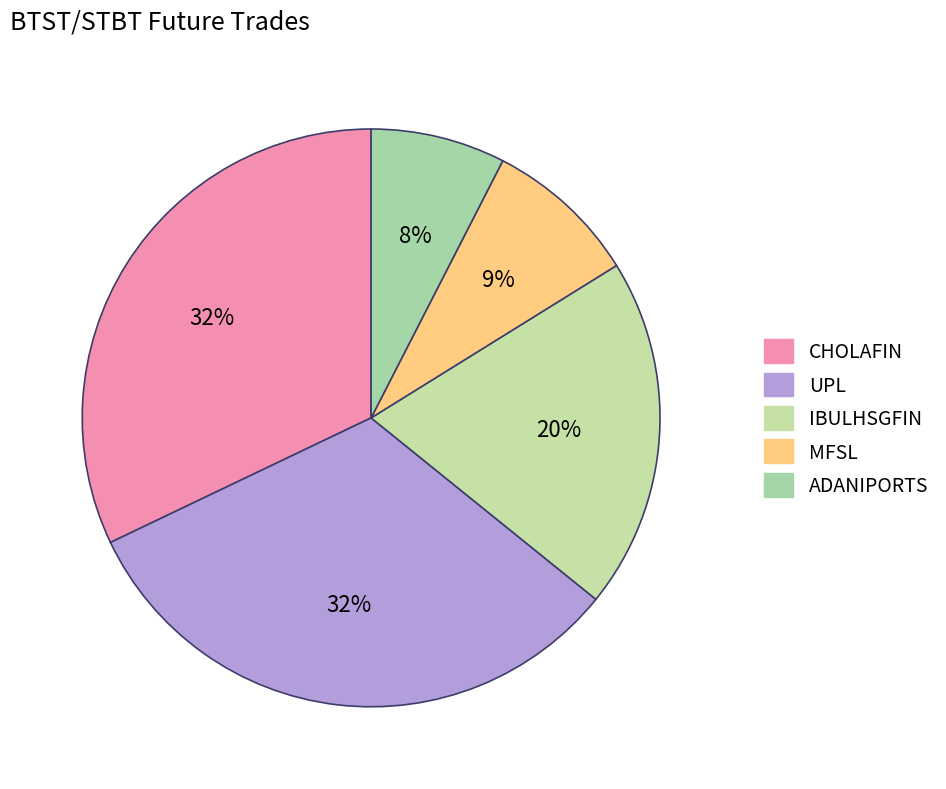

Count the number of slices in the pie.

5